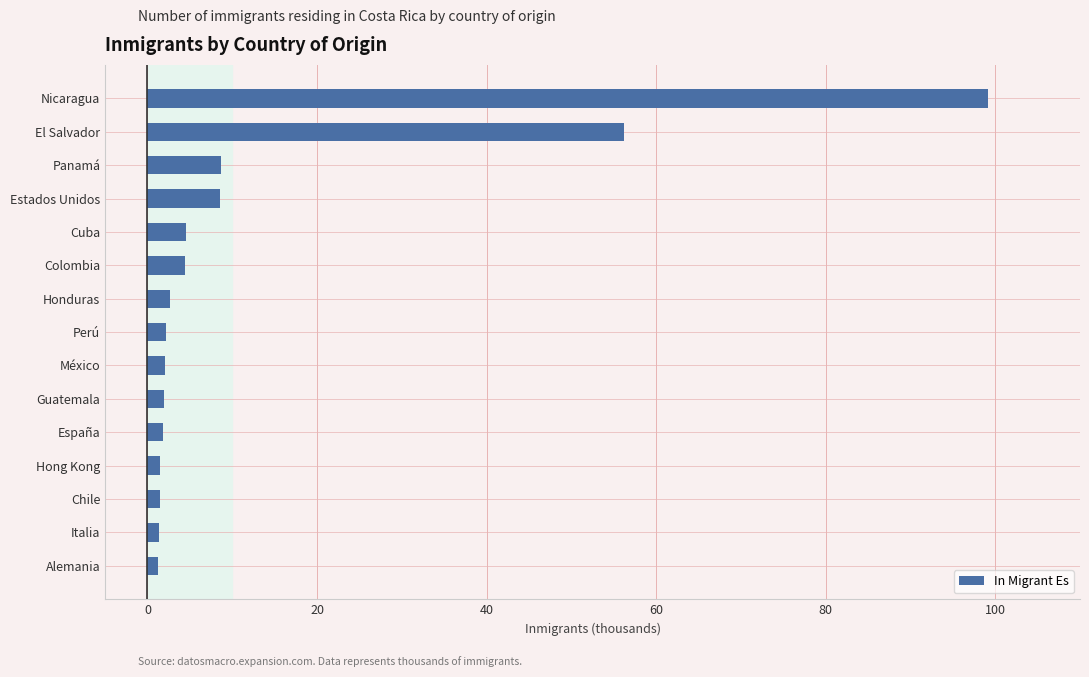

What is the difference between the maximum and minimum values?

97.9